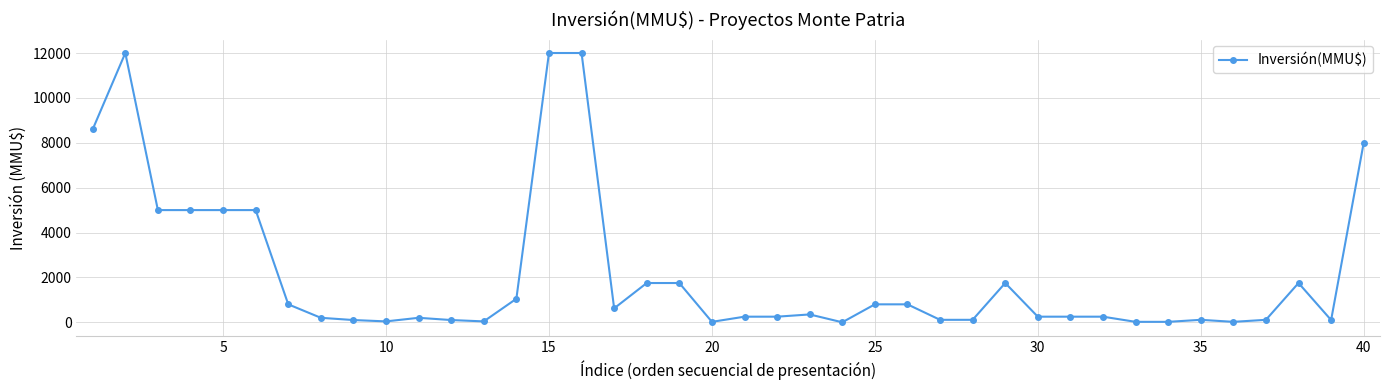

What is the greatest value displayed?

12000